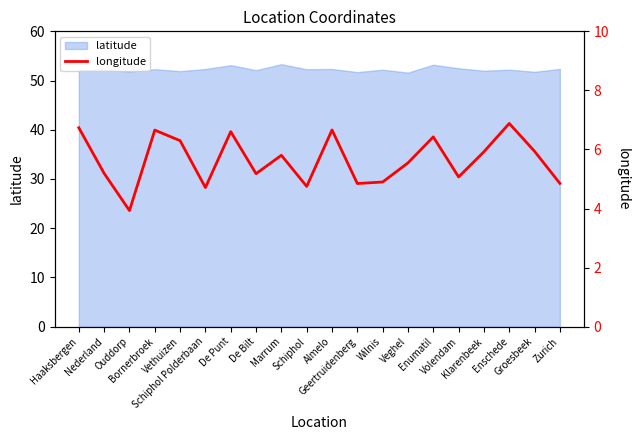

How many interior local valleys (lower than both neighbors) does the data have?

6